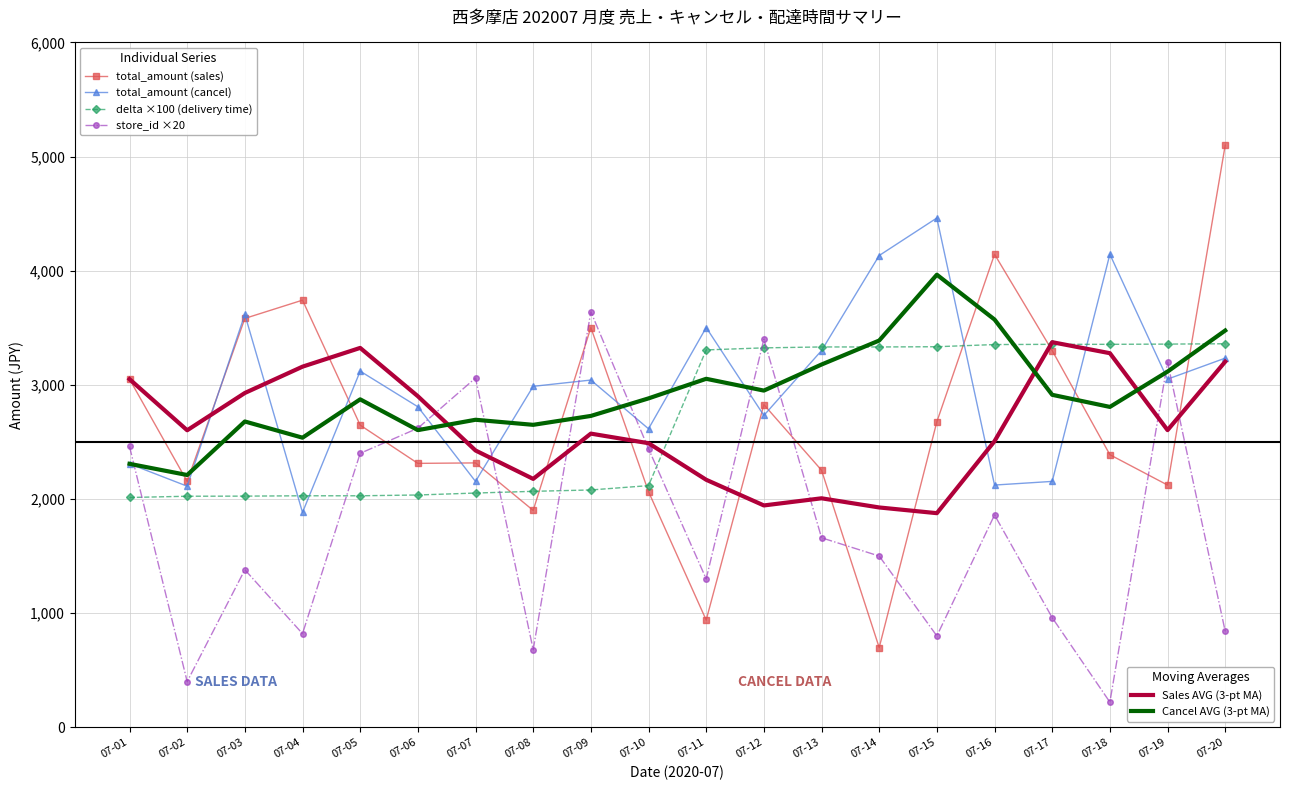

What is the difference between the highest and lowest values at 07-04?

2922.0